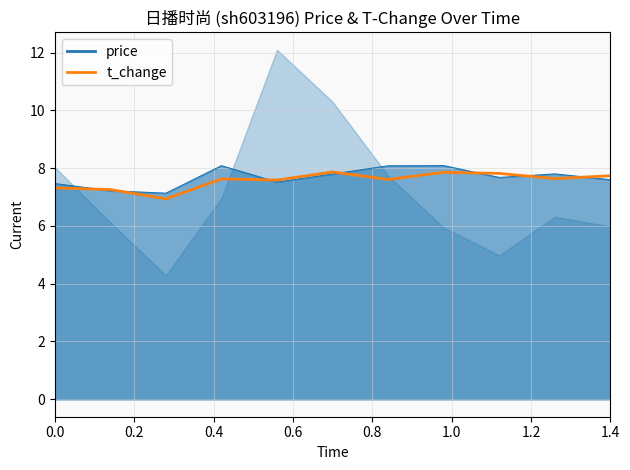

What is the label of the 6th point from the left?

1.0